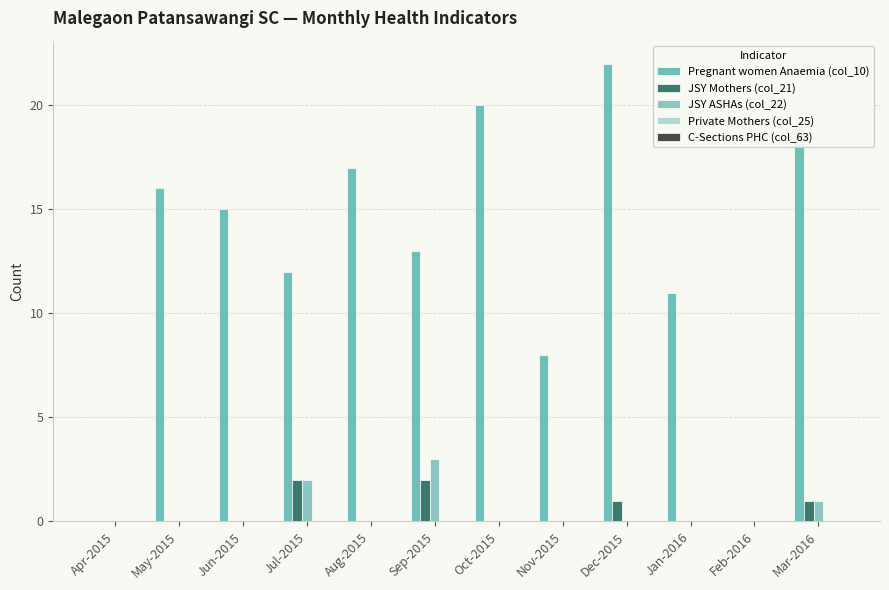

Reading right to left, transcribe all the data shown in this chart.

Pregnant women Anaemia (col_10): Mar-2016=19	Feb-2016=0	Jan-2016=11	Dec-2015=22	Nov-2015=8	Oct-2015=20	Sep-2015=13	Aug-2015=17	Jul-2015=12	Jun-2015=15	May-2015=16	Apr-2015=0
JSY Mothers (col_21): Mar-2016=1	Feb-2016=0	Jan-2016=0	Dec-2015=1	Nov-2015=0	Oct-2015=0	Sep-2015=2	Aug-2015=0	Jul-2015=2	Jun-2015=0	May-2015=0	Apr-2015=0
JSY ASHAs (col_22): Mar-2016=1	Feb-2016=0	Jan-2016=0	Dec-2015=0	Nov-2015=0	Oct-2015=0	Sep-2015=3	Aug-2015=0	Jul-2015=2	Jun-2015=0	May-2015=0	Apr-2015=0
Private Mothers (col_25): Mar-2016=0	Feb-2016=0	Jan-2016=0	Dec-2015=0	Nov-2015=0	Oct-2015=0	Sep-2015=0	Aug-2015=0	Jul-2015=0	Jun-2015=0	May-2015=0	Apr-2015=0
C-Sections PHC (col_63): Mar-2016=0	Feb-2016=0	Jan-2016=0	Dec-2015=0	Nov-2015=0	Oct-2015=0	Sep-2015=0	Aug-2015=0	Jul-2015=0	Jun-2015=0	May-2015=0	Apr-2015=0